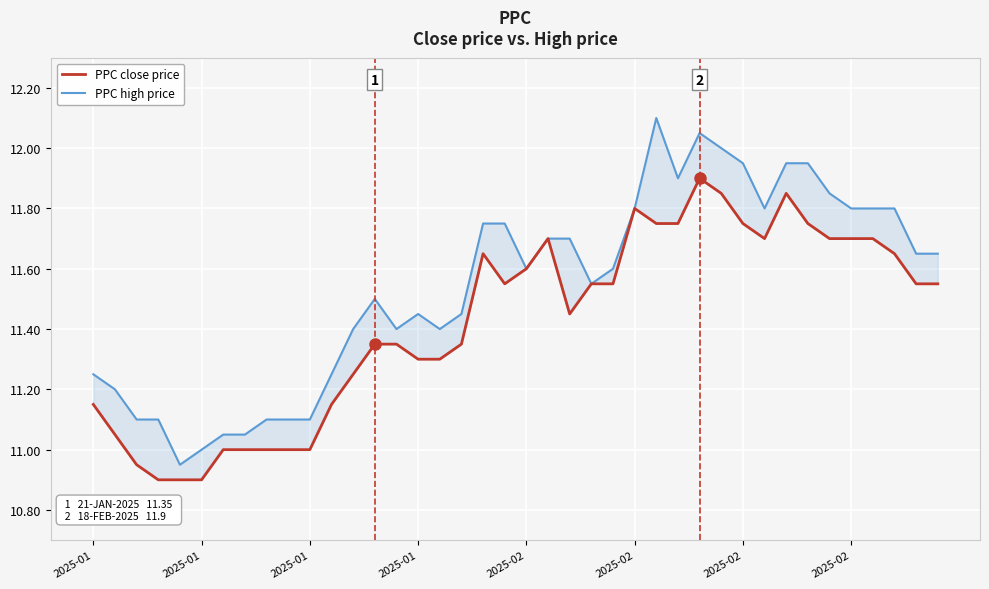

True or false: PPC high price and PPC close price intersect in this chart.

False